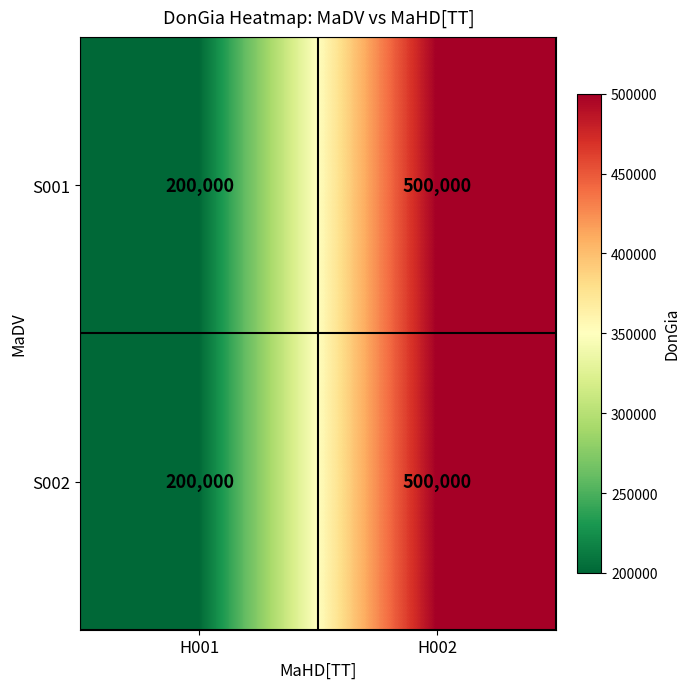

What is the average value of the S002 series?

350000